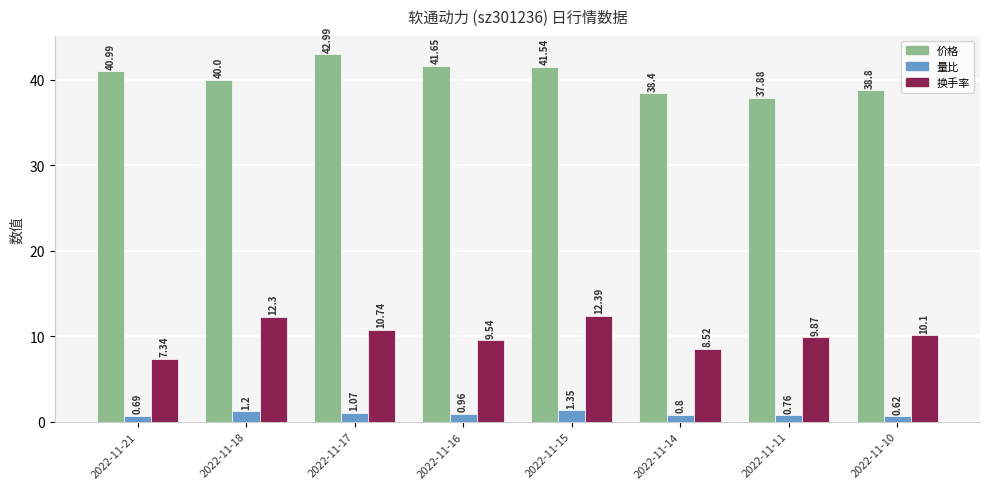

What is the difference between the maximum and minimum values in the 价格 series?

5.1